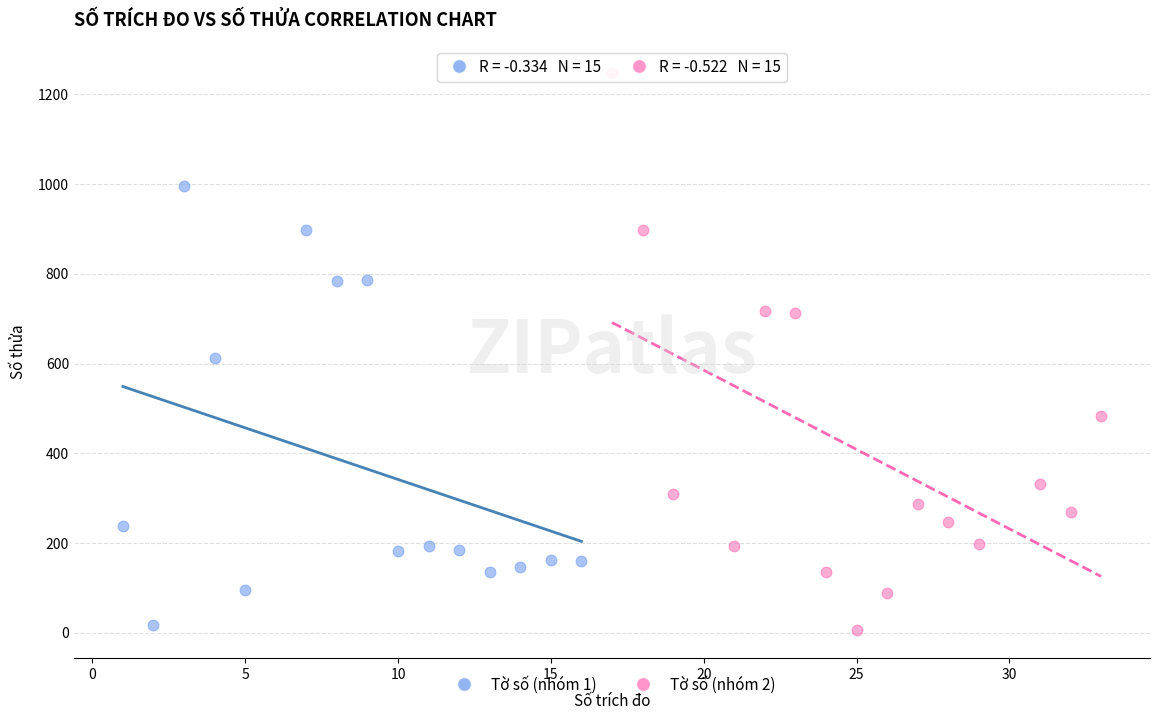

Which series reaches the maximum Y coordinate?

Tờ số (nhóm 2)